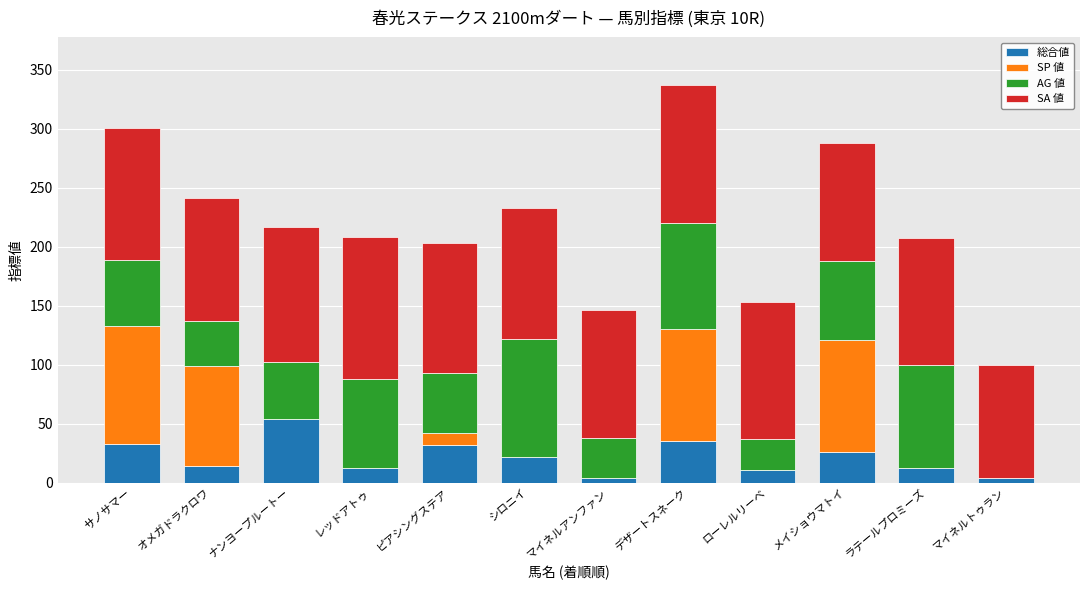

Is it true that 総合値 equals 12 at ラテールプロミーズ?

True